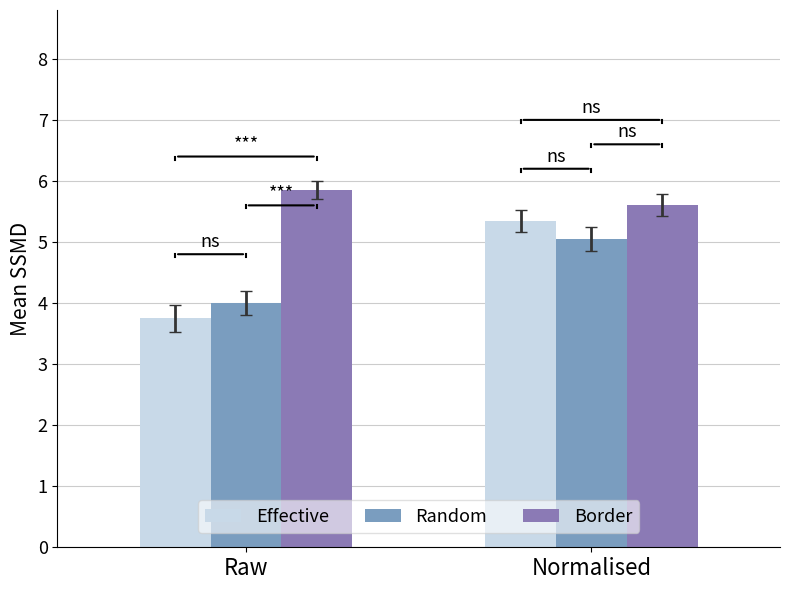

Which series has the largest range (max minus min)?

Effective